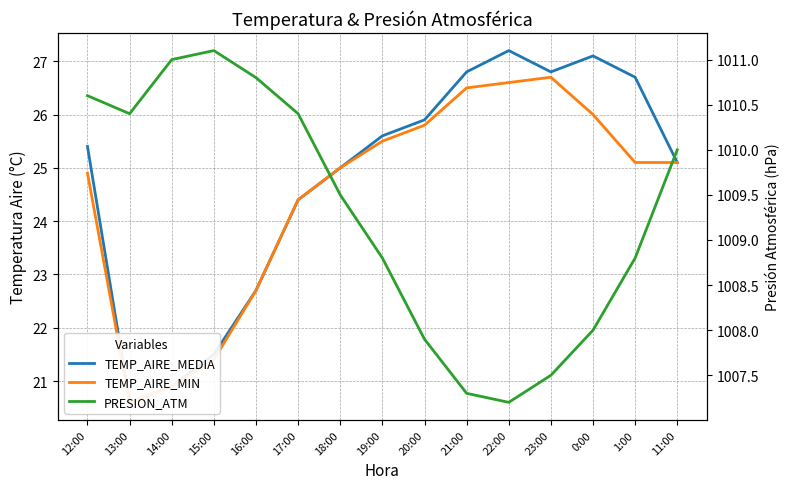

Between 16:00 and 12:00, which is larger?

12:00